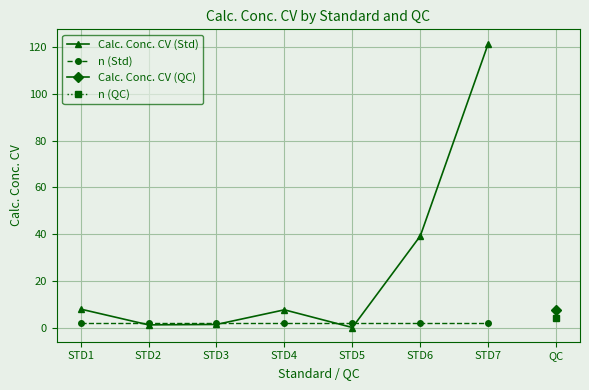

Rank the categories by n (Std) value from lowest to highest.

STD1, STD2, STD3, STD4, STD5, STD6, STD7